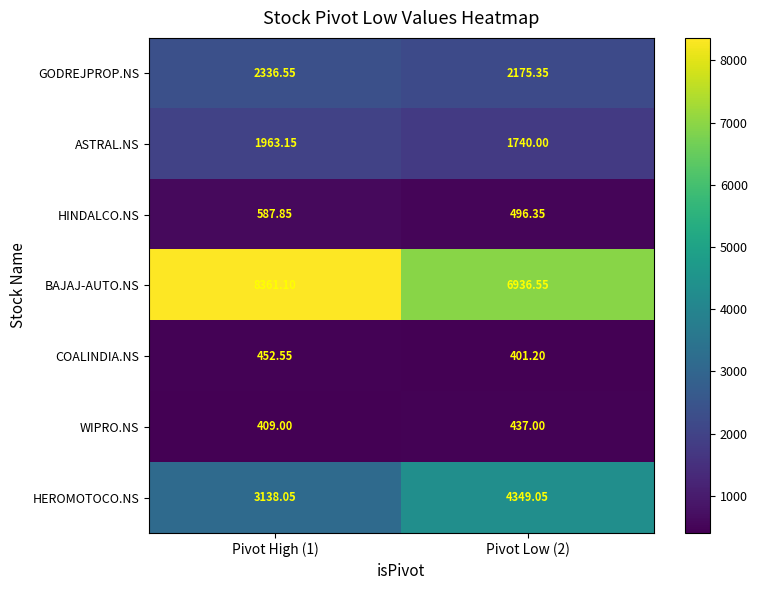

Rank the series by their maximum value, from lowest to highest.

WIPRO.NS, COALINDIA.NS, HINDALCO.NS, ASTRAL.NS, GODREJPROP.NS, HEROMOTOCO.NS, BAJAJ-AUTO.NS